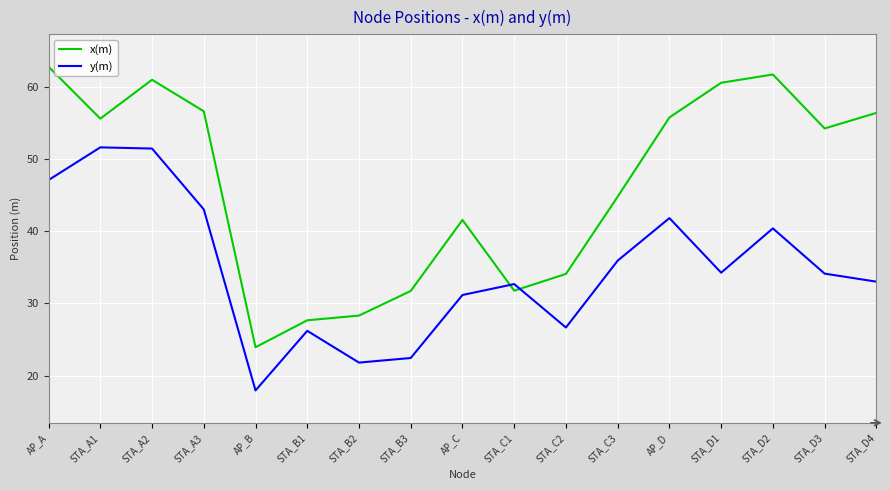

What value does the x(m) series have at STA_C3?

44.8